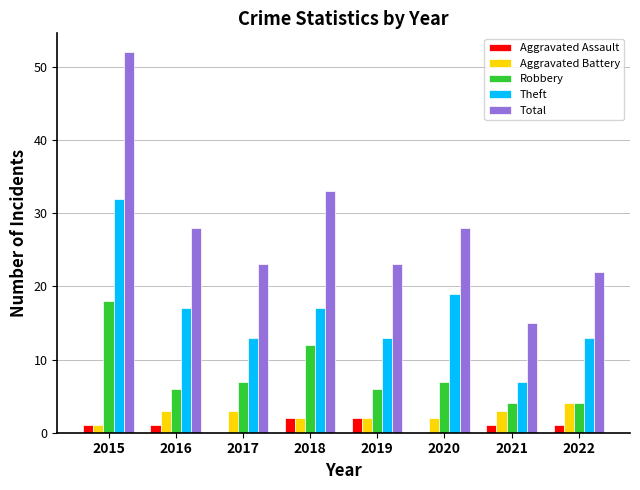

Does the chart contain stacked bars?

No